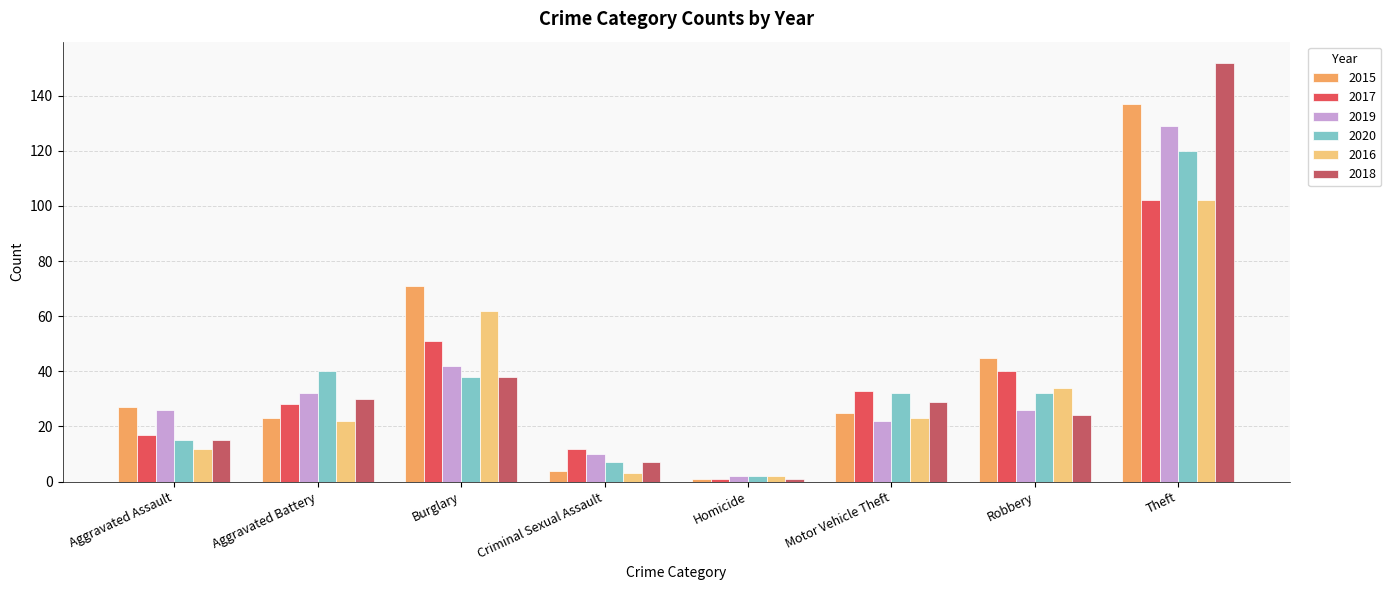

What is the value of the 2018 bar at the 8th from the left?

152